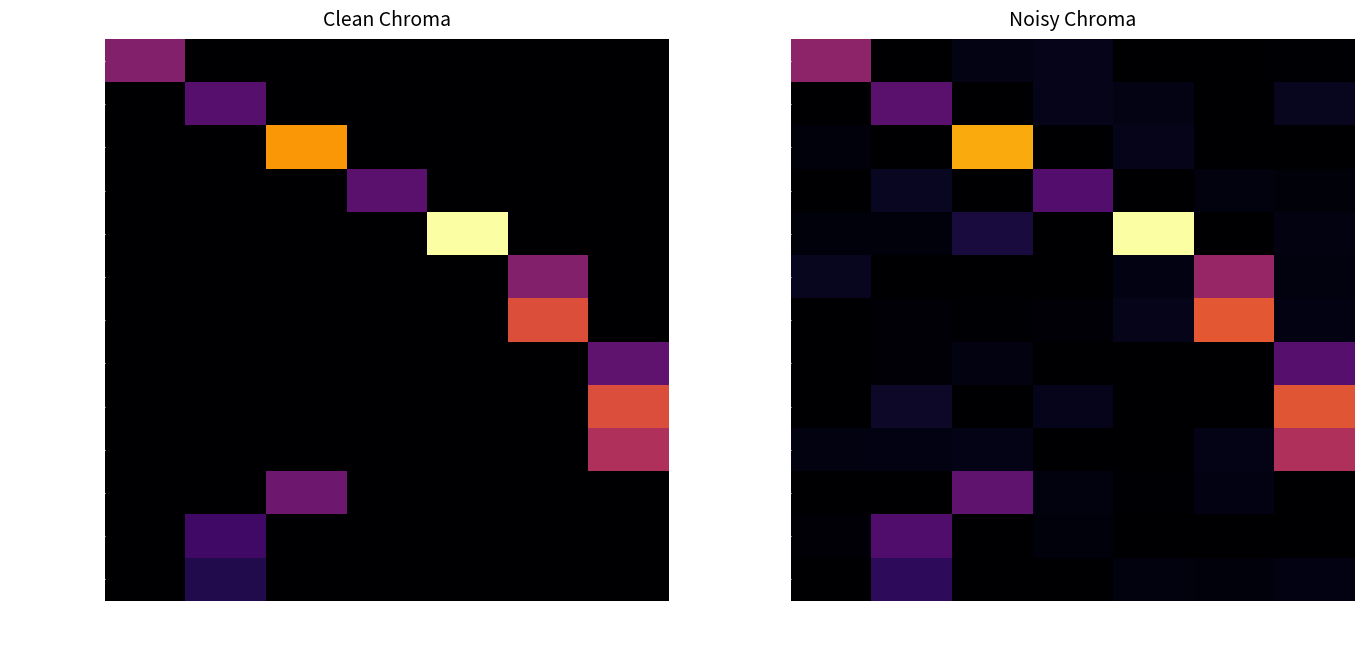

The Belvidere series shows 1.2 at Winnebago. True or false?

False